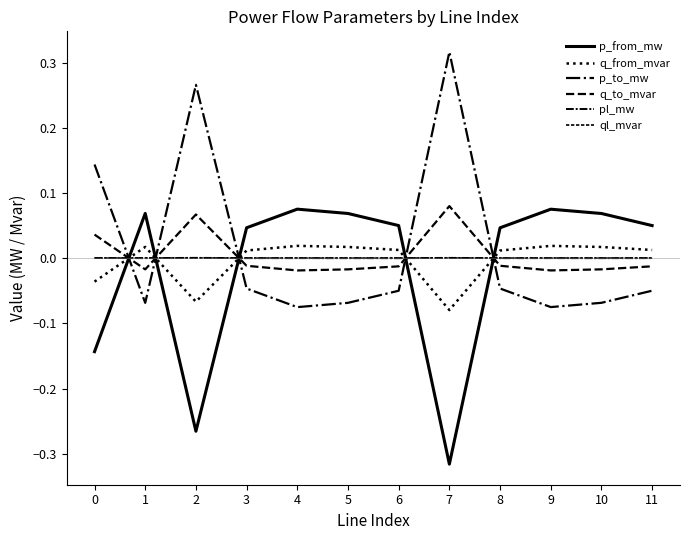

Where do q_from_mvar and p_from_mw first cross each other?

0 and 1